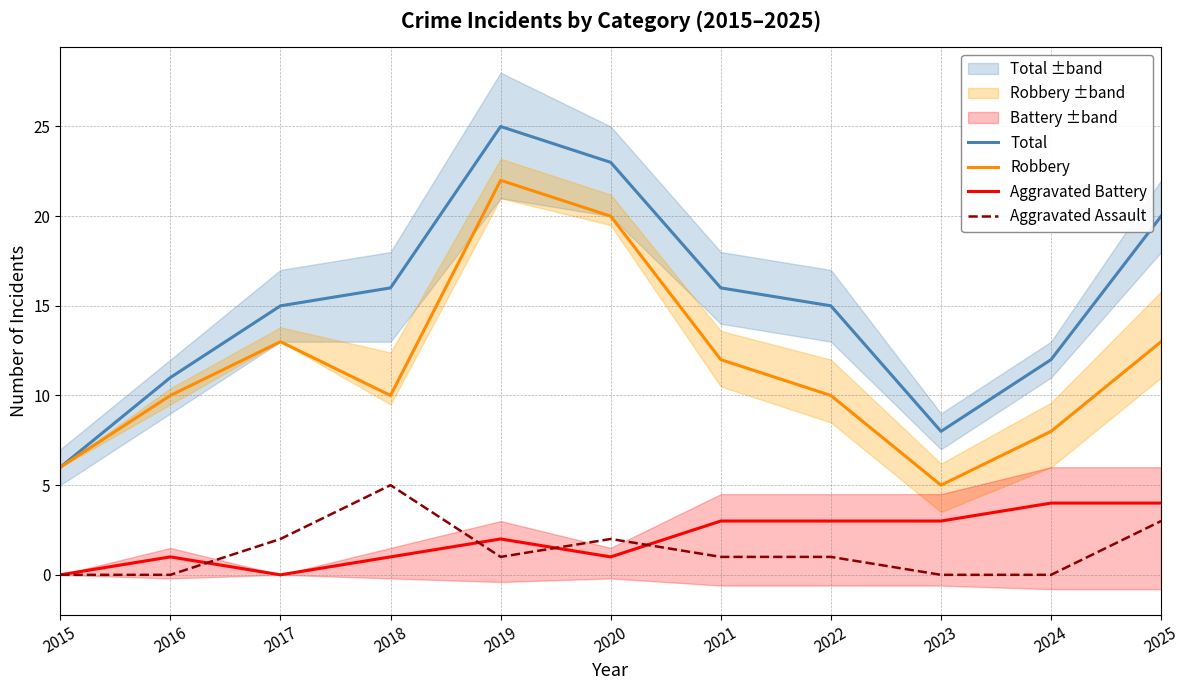

What are all the series names shown in the legend?

Total, Robbery, Aggravated Battery, Aggravated Assault